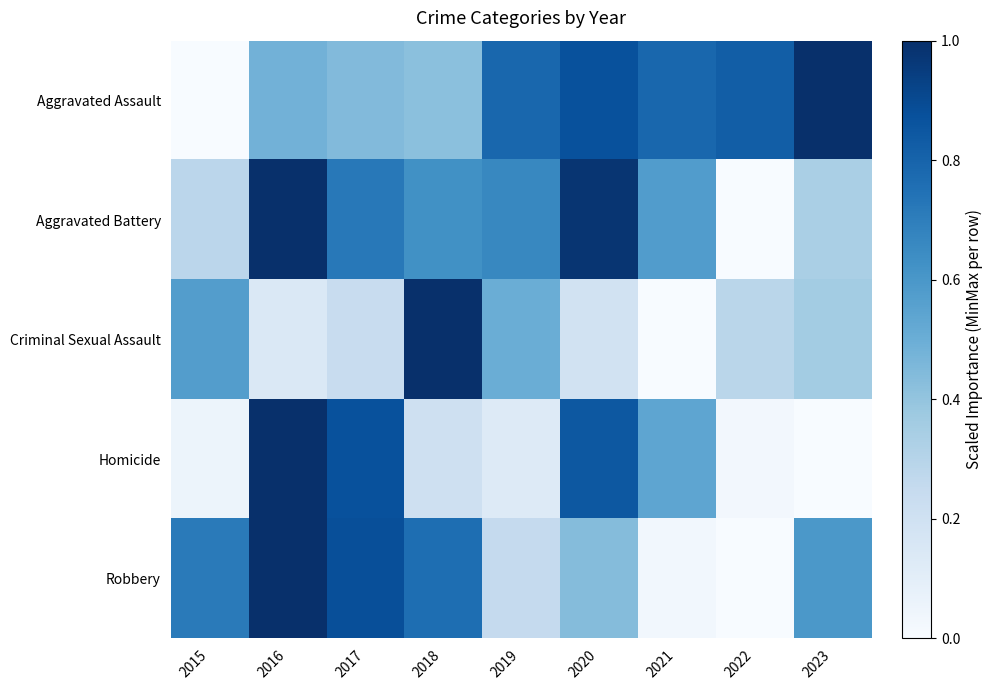

What is the spread (max minus min) of values at 2016?

0.9